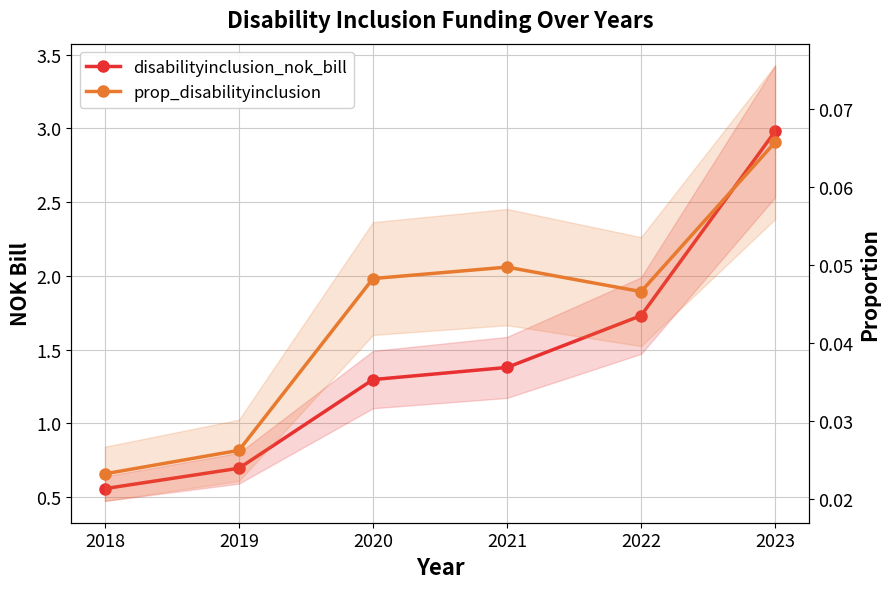

What is the maximum value for disabilityinclusion_nok_bill?

3.0